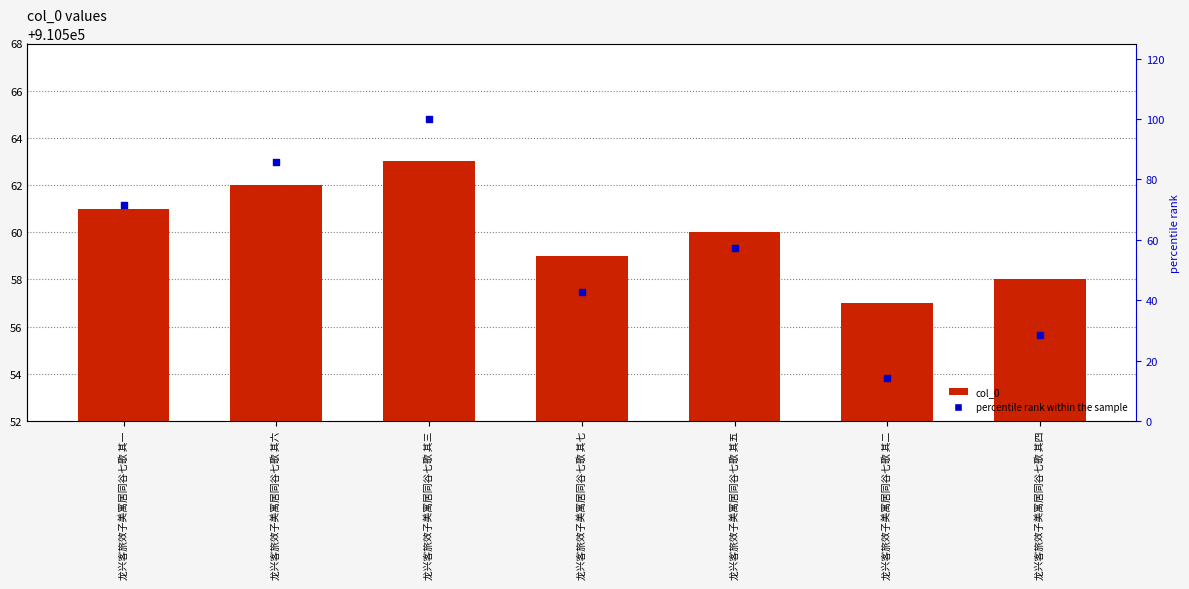

What are all the series names shown in the legend?

col_0, percentile rank within the sample